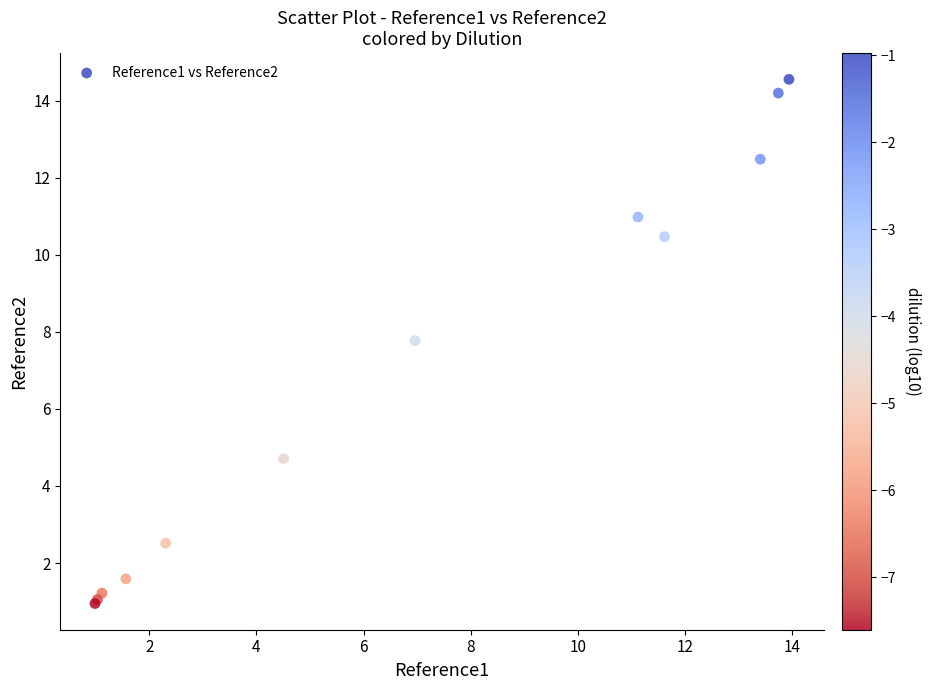

What Y value in the scatter plot is closest to 7?

7.8